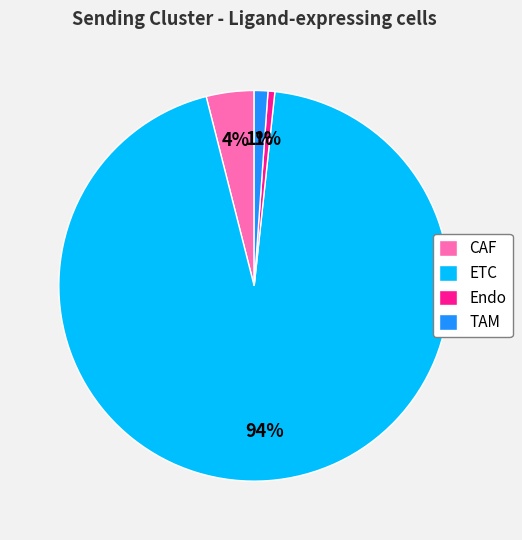

To the nearest percent, what percentage of the pie is Endo?

1%